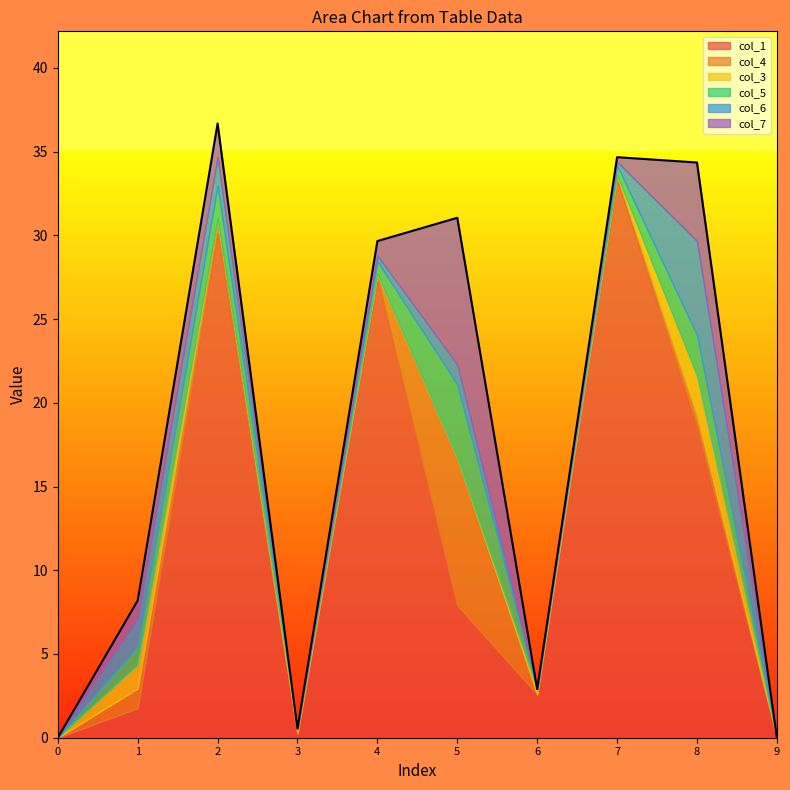

Where is col_6 nearest to the value 2?

1